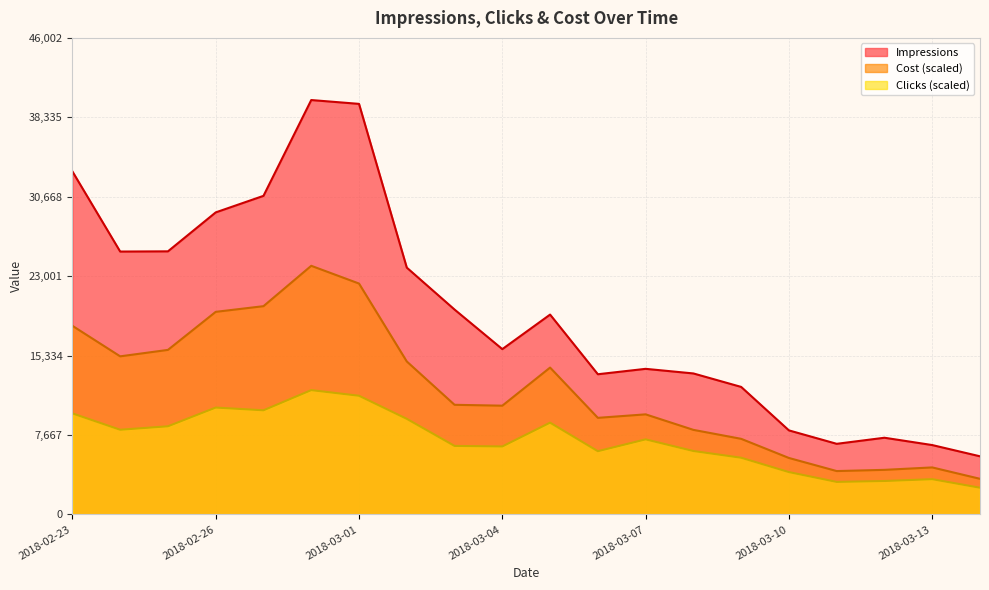

Rank the series by their maximum value, from lowest to highest.

Clicks (scaled), Cost (scaled), Impressions